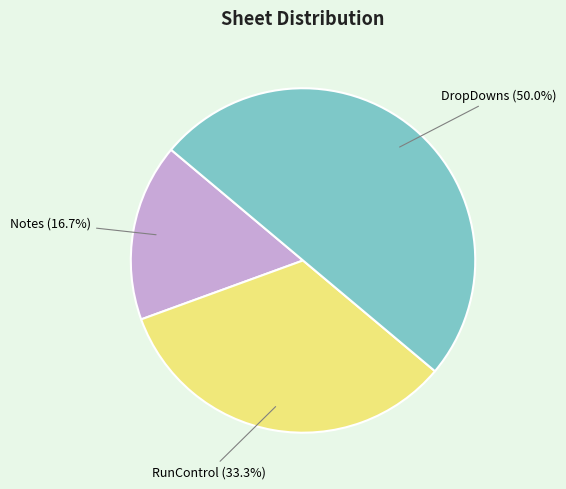

Does Notes represent more than half of the total?

No